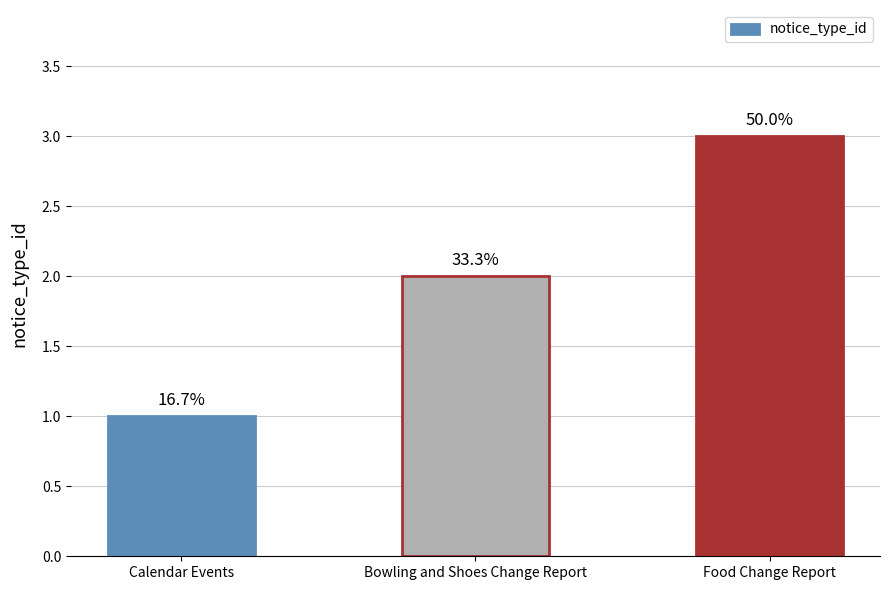

What position from the left is Bowling and Shoes Change Report?

2